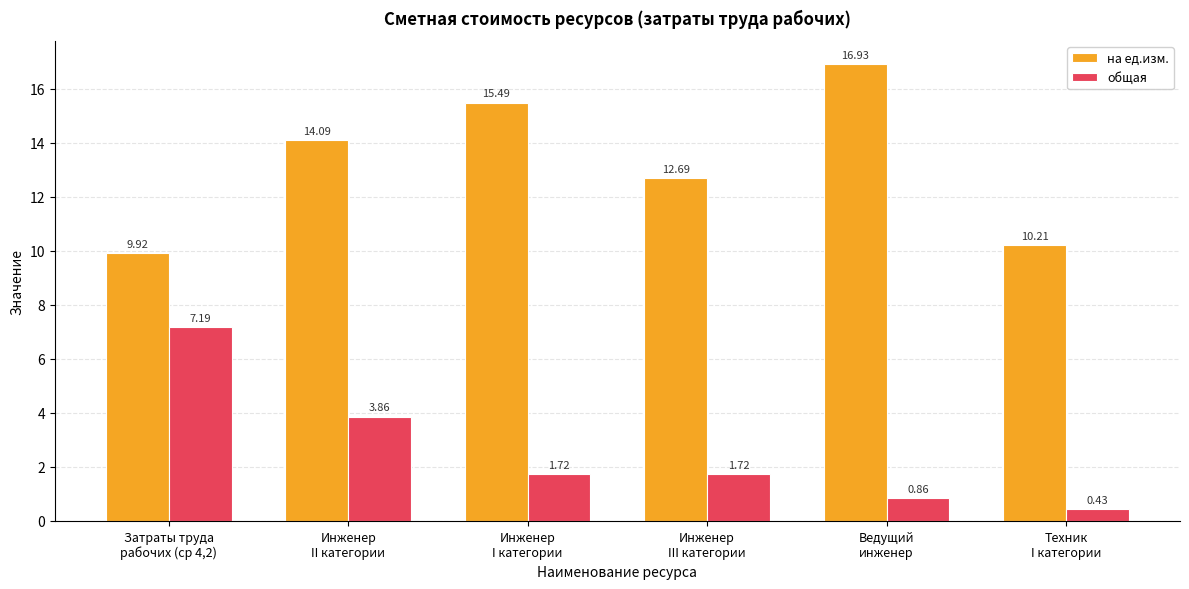

At which label does на ед.изм. reach its minimum?

Затраты труда
рабочих (ср 4,2)